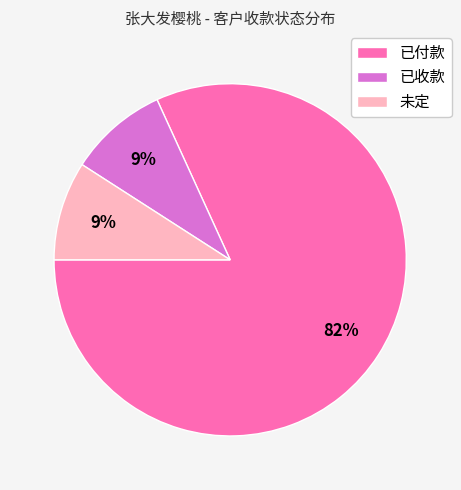

To the nearest percent, what portion does 已收款 represent?

9%